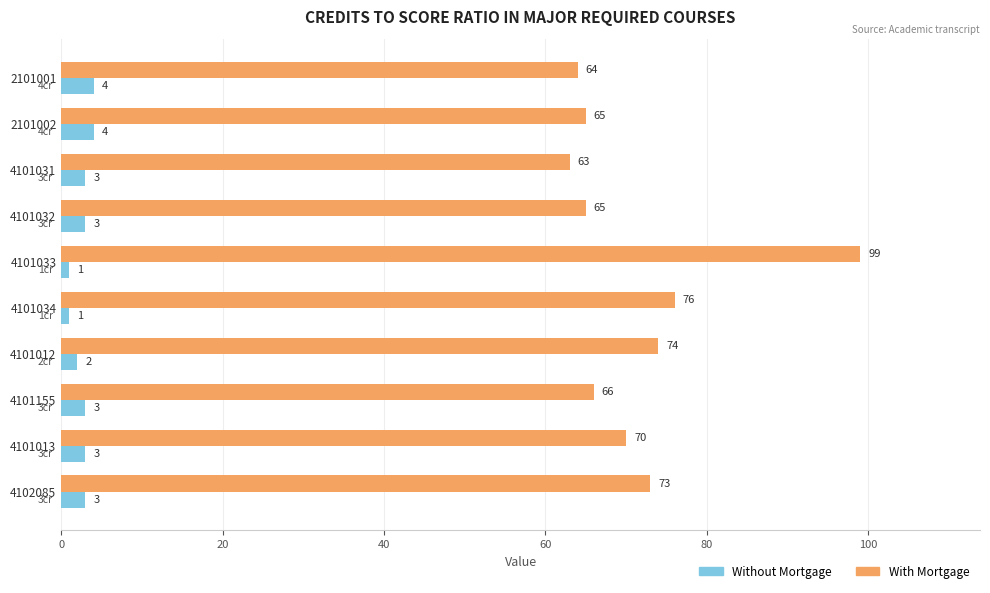

The With Mortgage series shows 41 at 4101033. True or false?

False